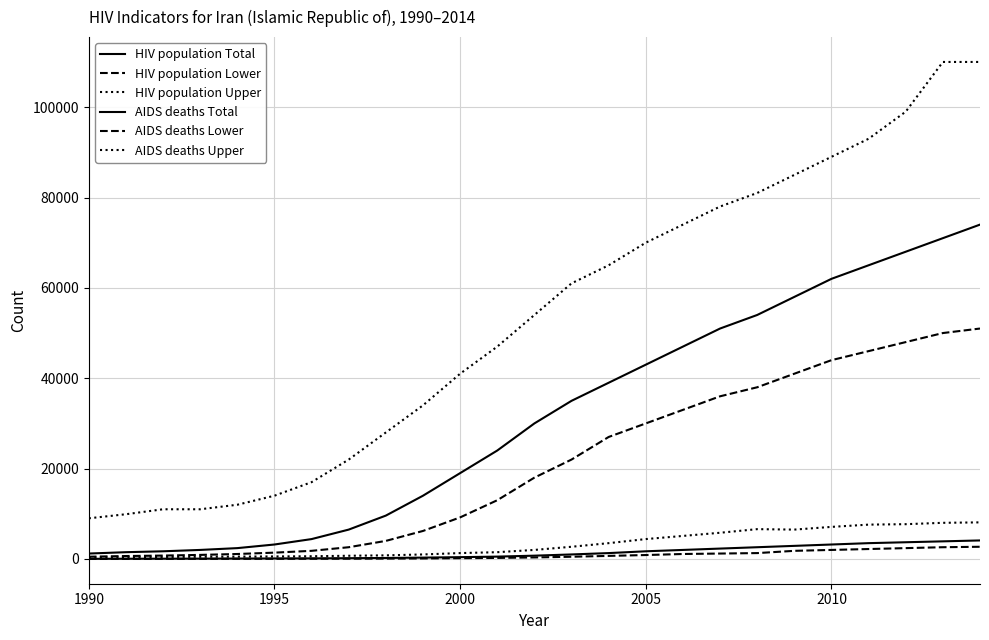

True or false: HIV population Total has more than 1 points higher than both neighbors.

False